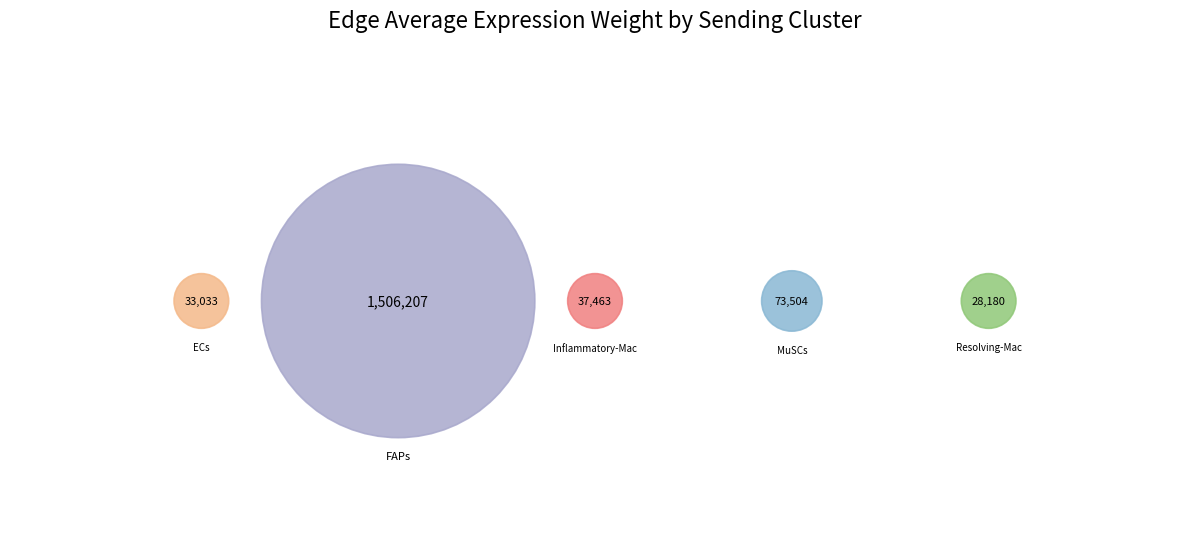

Which slice is the smallest?

Resolving-Mac